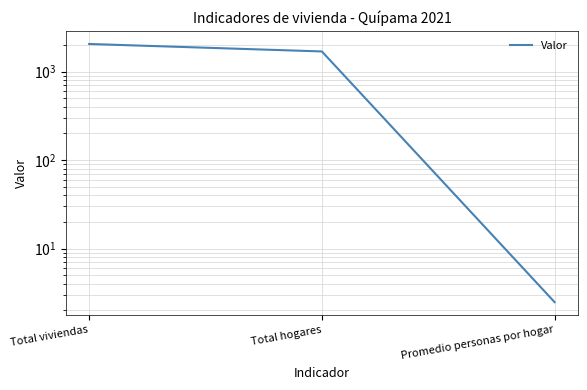

What is the label of the 2nd point from the left?

Total hogares